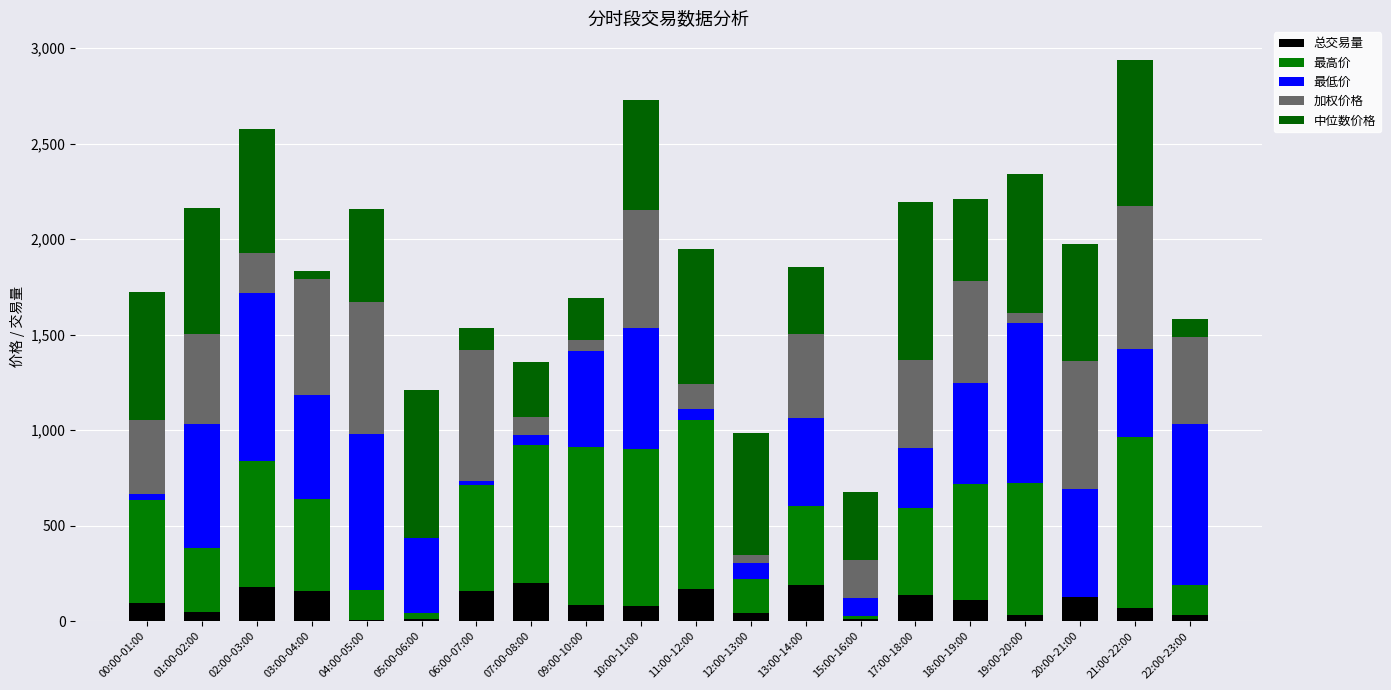

How many series are shown in this chart?

5